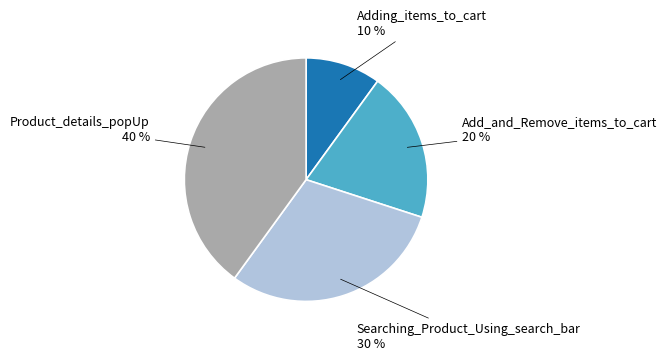

To the nearest percent, what percentage of the pie is Product_details_popUp?

40%